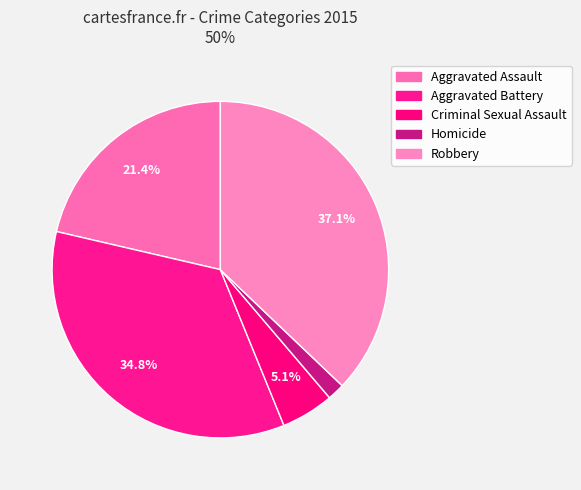

To the nearest percent, what portion does Homicide represent?

2%